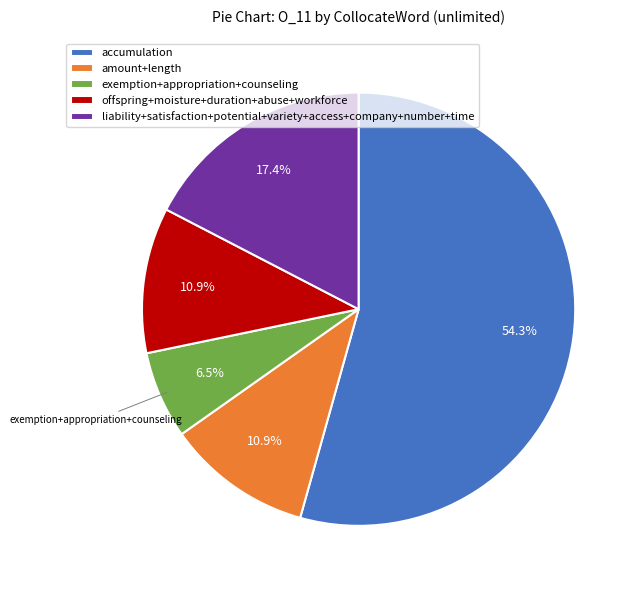

Does any single category account for the majority?

Yes